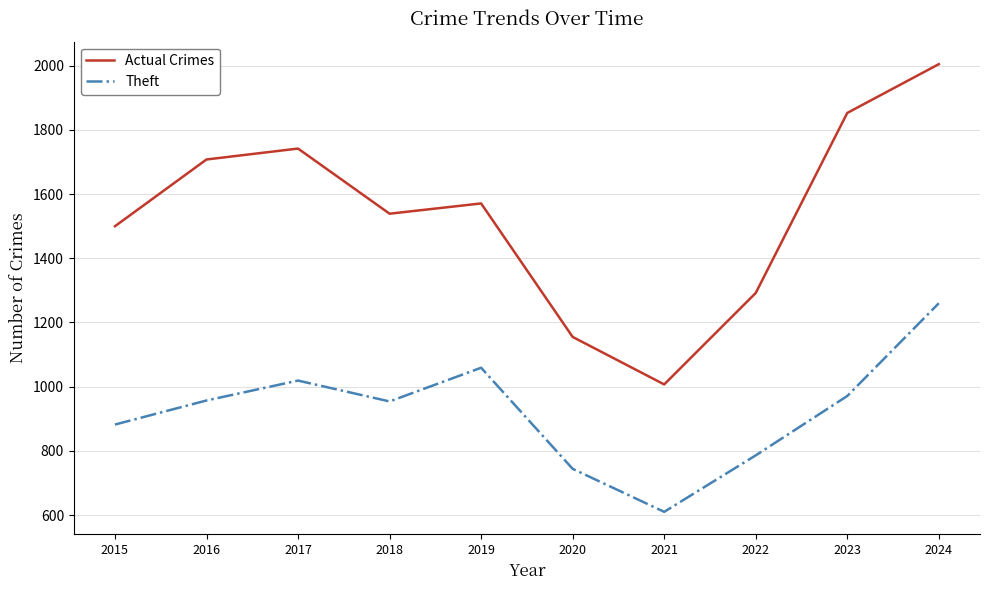

True or false: Theft and Actual Crimes intersect in this chart.

False